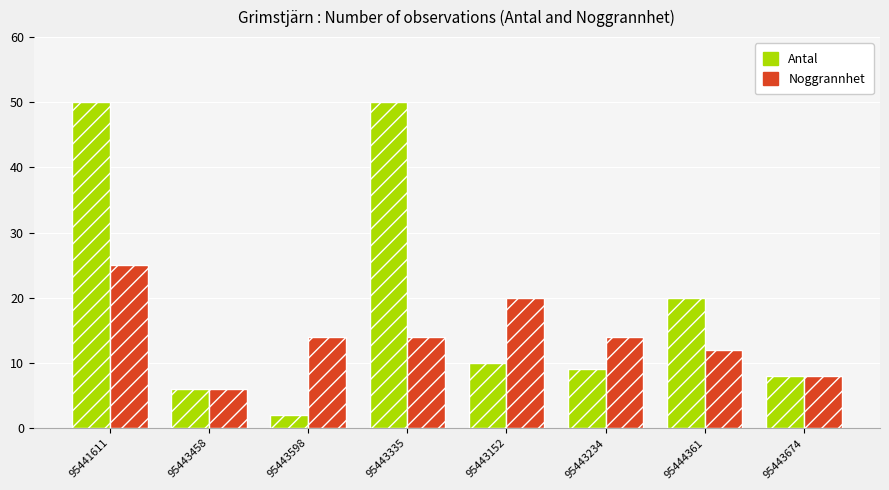

Reading left to right, transcribe all the data shown in this chart.

Antal: 95441611=50	95443458=6	95443598=2	95443335=50	95443152=10	95443234=9	95444361=20	95443674=8
Noggrannhet: 95441611=25	95443458=6	95443598=14	95443335=14	95443152=20	95443234=14	95444361=12	95443674=8